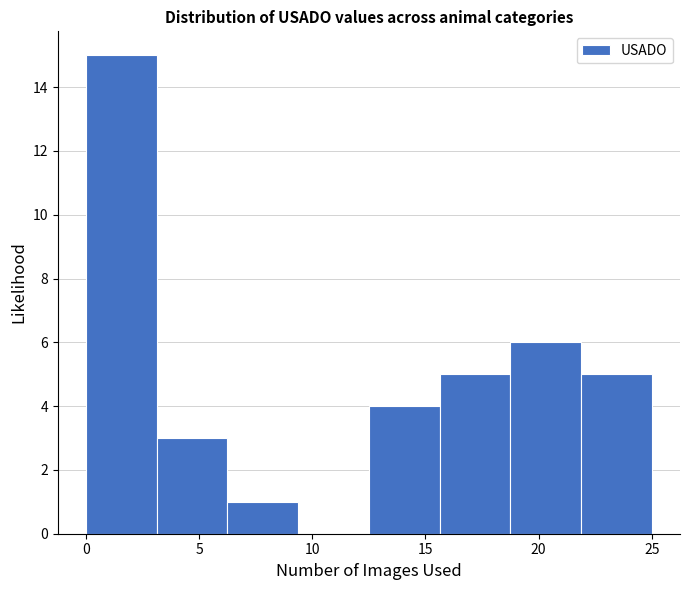

Reading left to right, transcribe this chart: for each bar, give the range it covers on the x-axis and its height. Neither the bar edges nor the heights are printed on the chart, so give them approximately, as read against the axes.

0.0 to 3.0: 15
3.0 to 6.5: 3
6.5 to 9.5: 1
9.5 to 12.5: 0
12.5 to 15.5: 4
15.5 to 19.0: 5
19.0 to 22.0: 6
22.0 to 25.0: 5